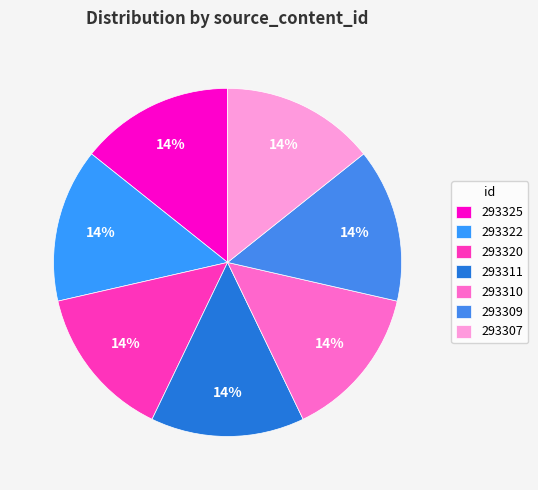

To the nearest percent, what percentage of the pie is 293322?

14%